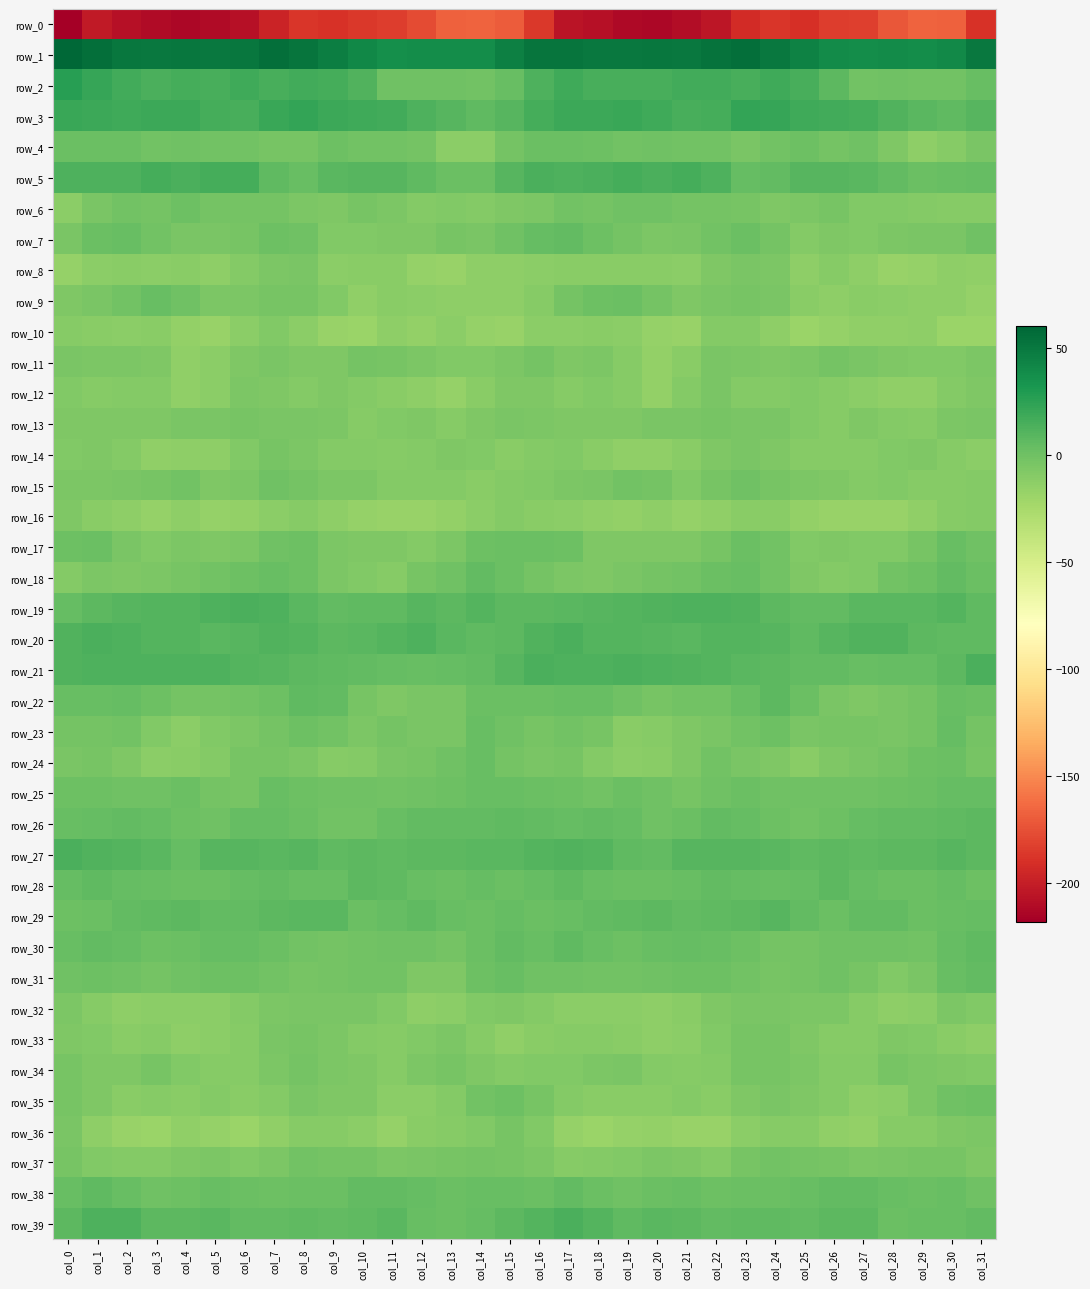

At which label does row_28 first exceed 3?

col_0